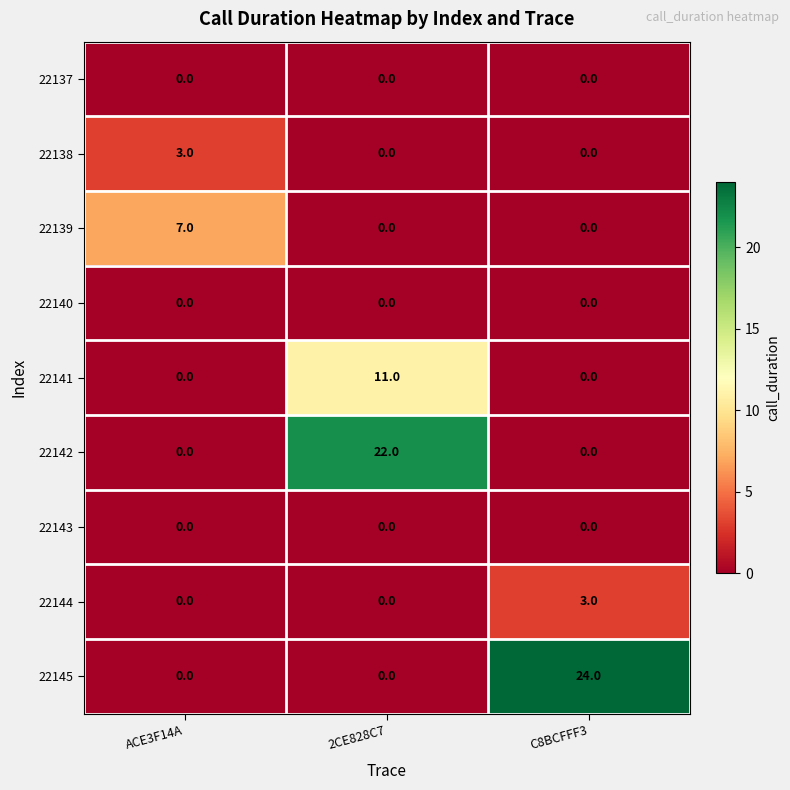

What is the difference between the maximum and minimum values in the 22142 series?

22